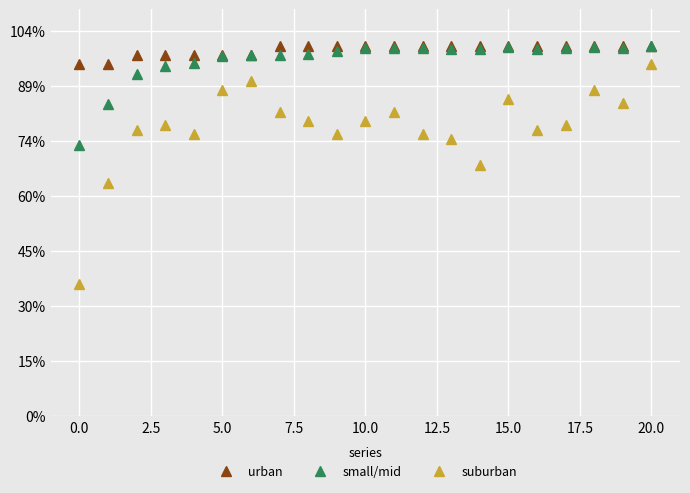

Which series has the largest total across all categories?

urban